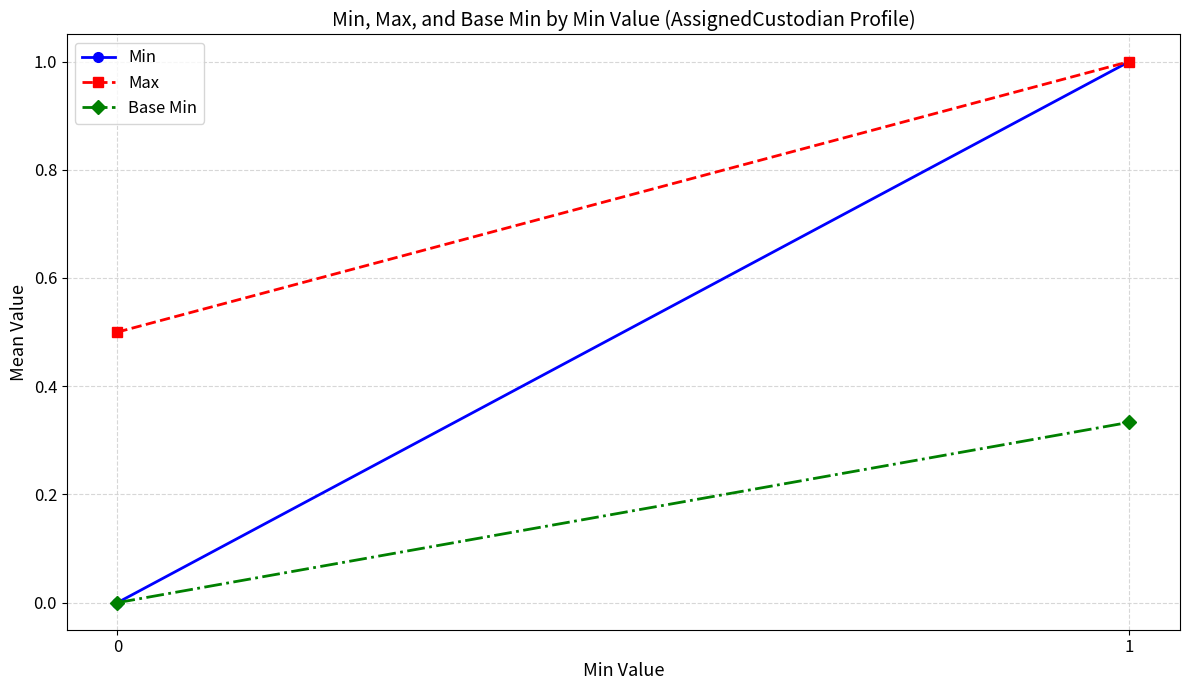

Which has a higher value, 1 or 0?

1